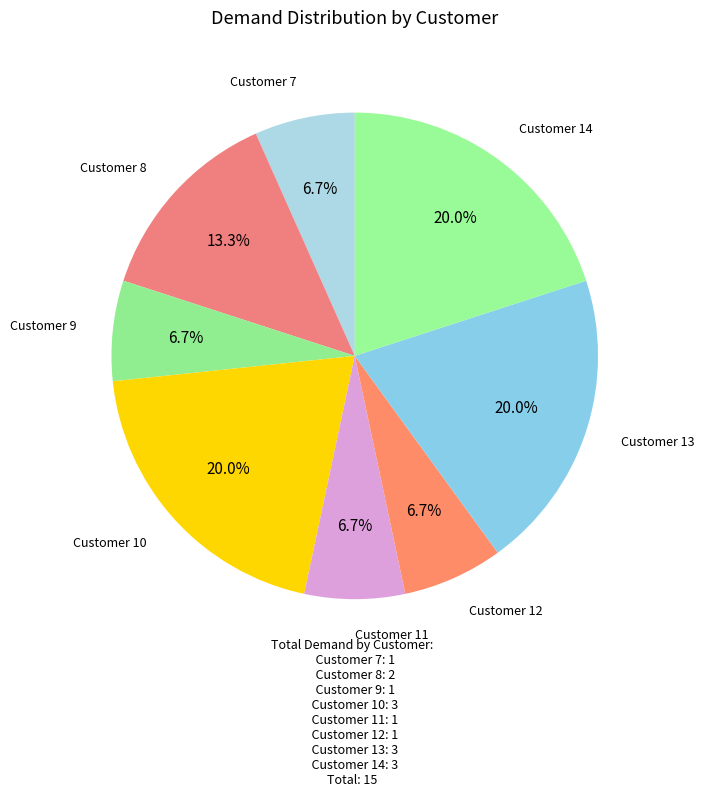

Combined, do Customer 9 and Customer 7 account for over 50%?

No